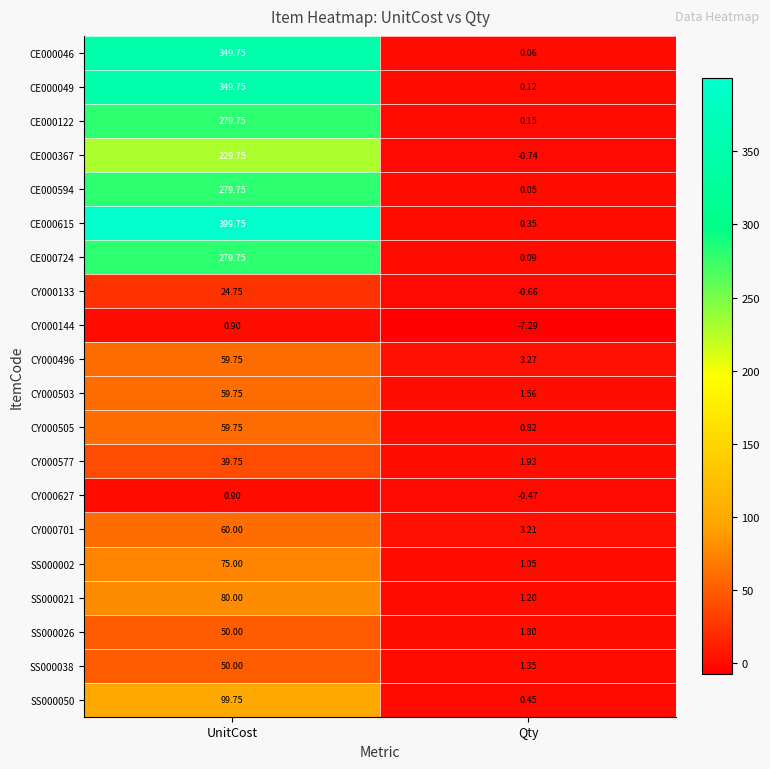

Which series has the largest total across all categories?

CE000615